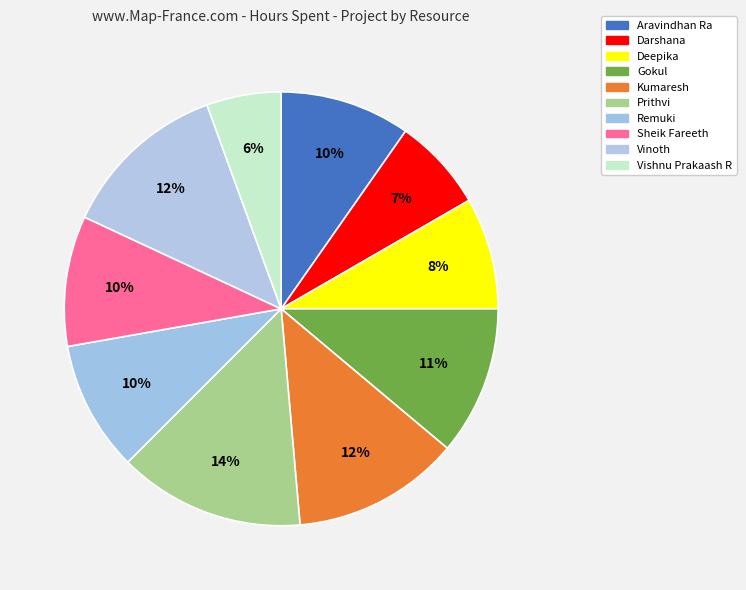

To the nearest percent, what is the difference between the largest and smallest slice percentages?

8%